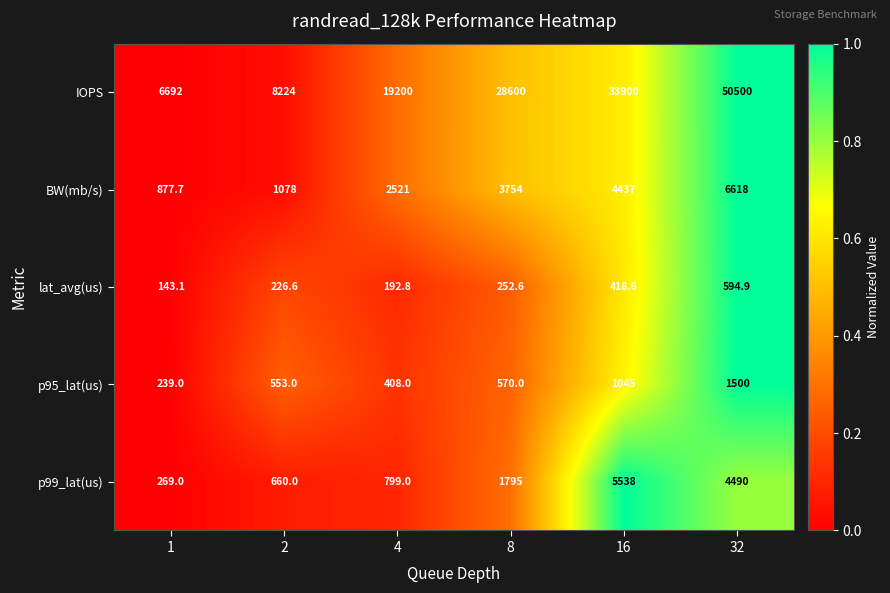

The value of BW(mb/s) at 32 is 10288.9. True or false?

False